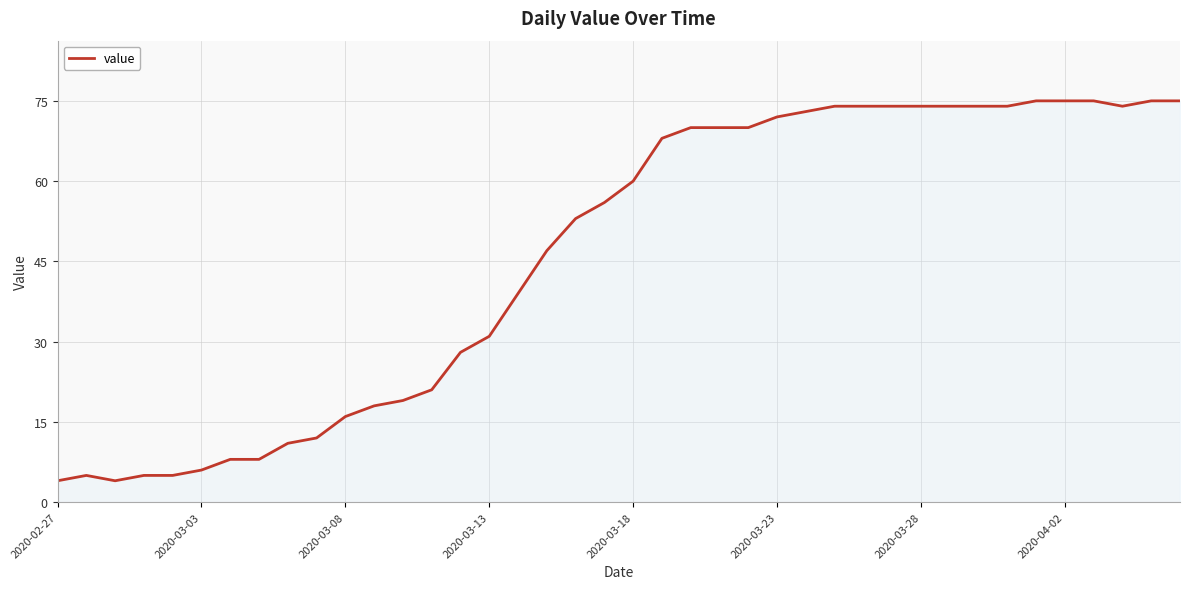

What is the smallest value displayed?

4